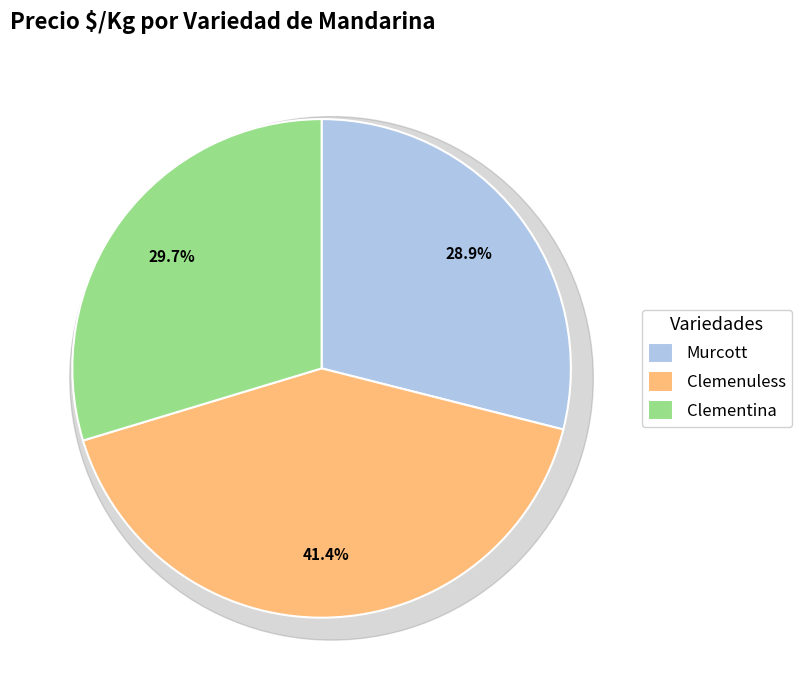

True or false: Clemenuless accounts for 1% of the total.

False